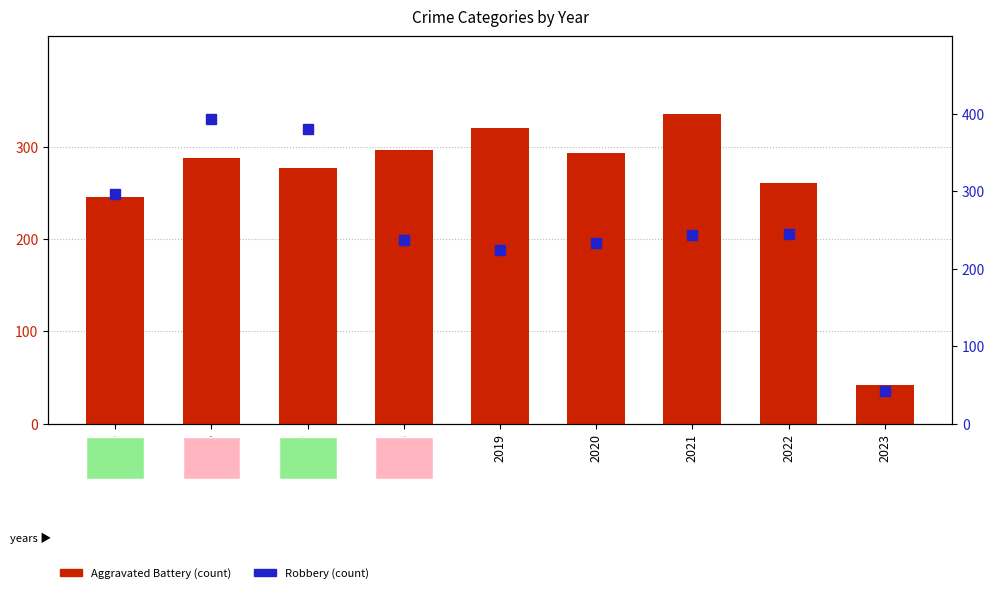

What is the average value of the Robbery (count) series?

255